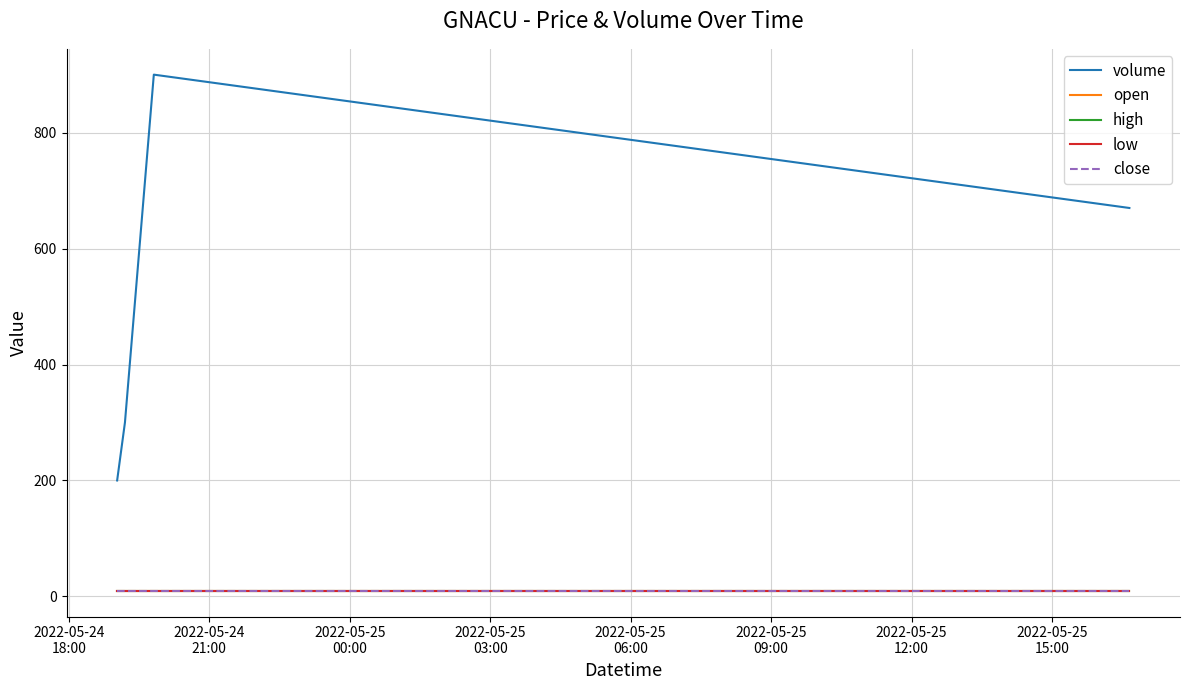

True or false: open has more than 2 points higher than both neighbors.

False